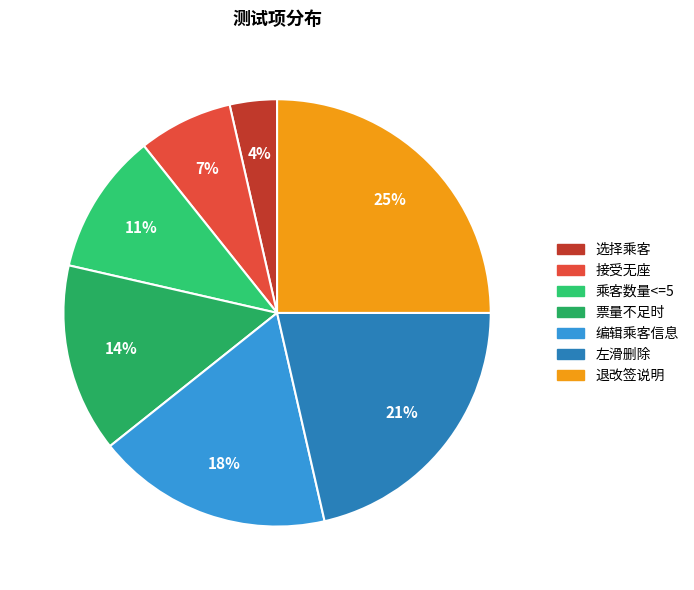

To the nearest percent, what is the combined percentage of 左滑删除 and 编辑乘客信息?

39%